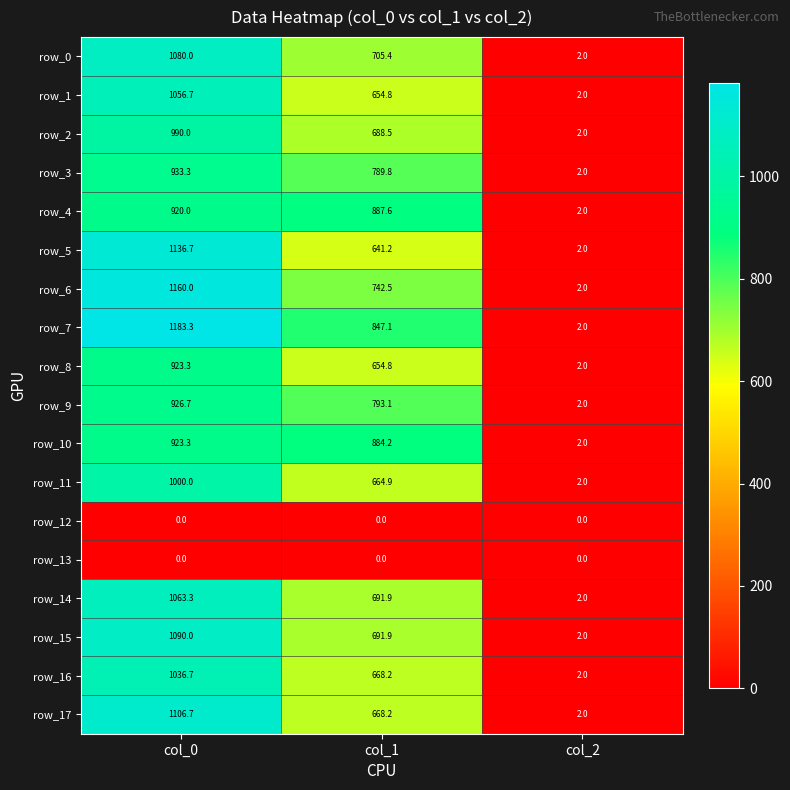

At how many categories does at least one series exceed 1181?

1